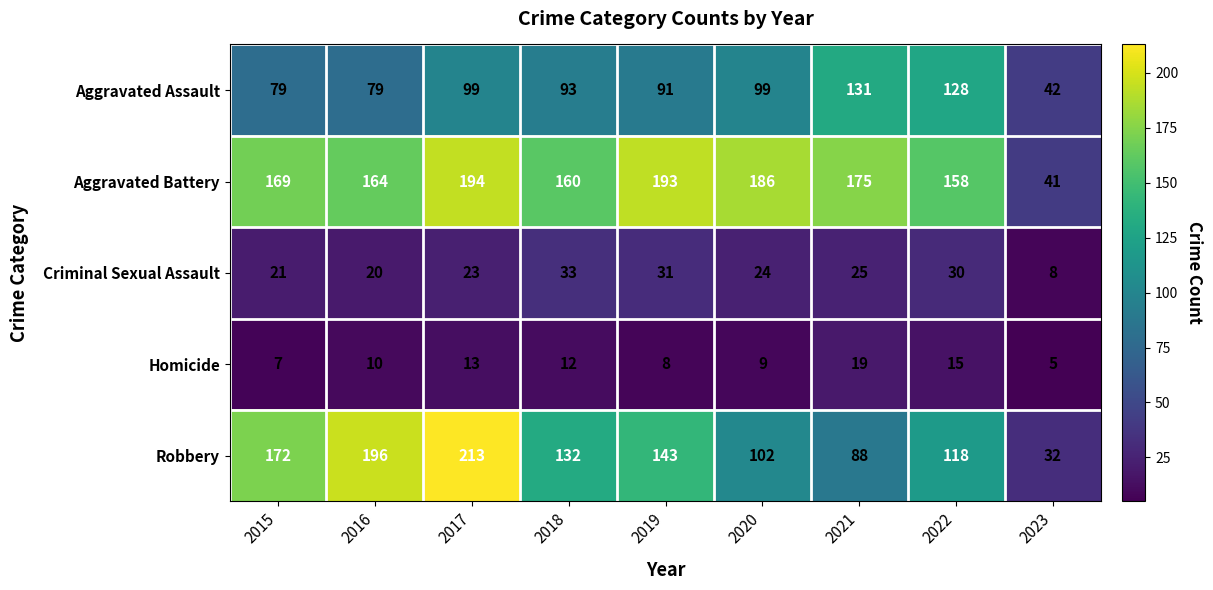

The Homicide series shows 9 at 2015. True or false?

False